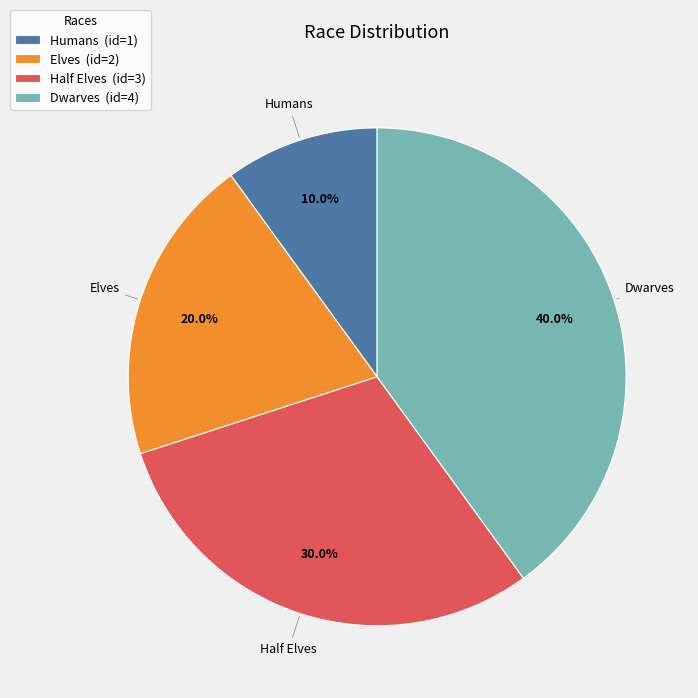

What percentage is the Elves slice, to the nearest percent?

20%